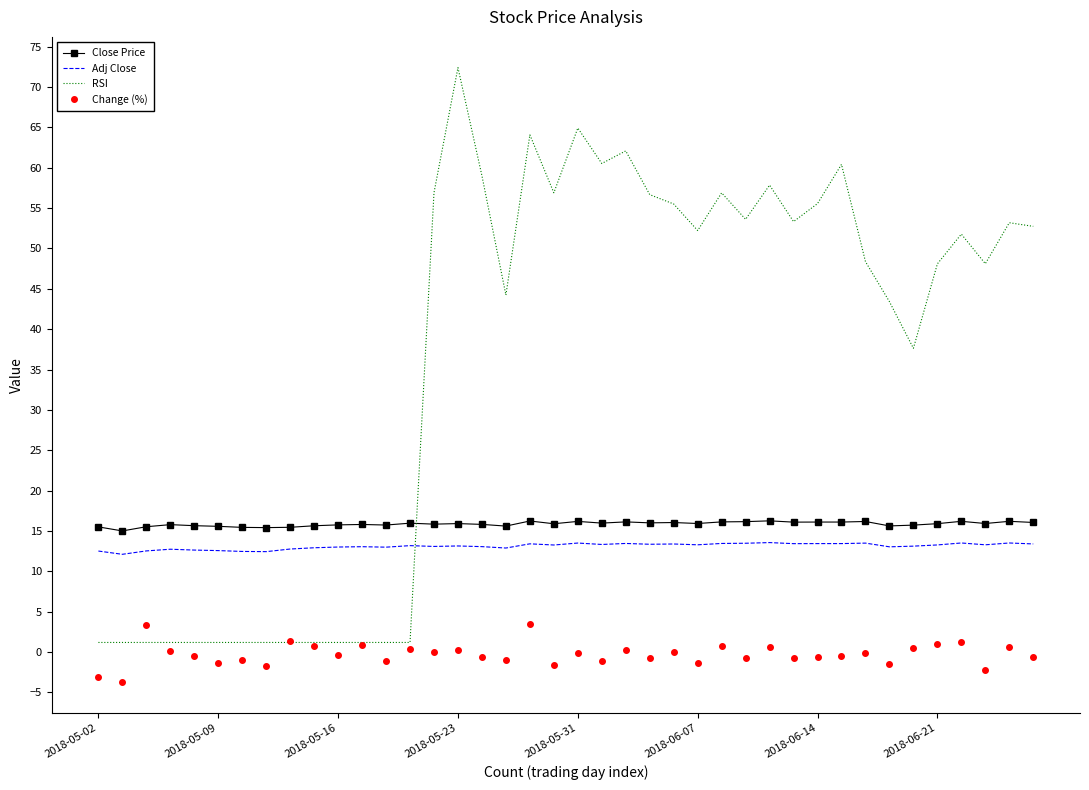

Which series has the widest spread of values?

RSI